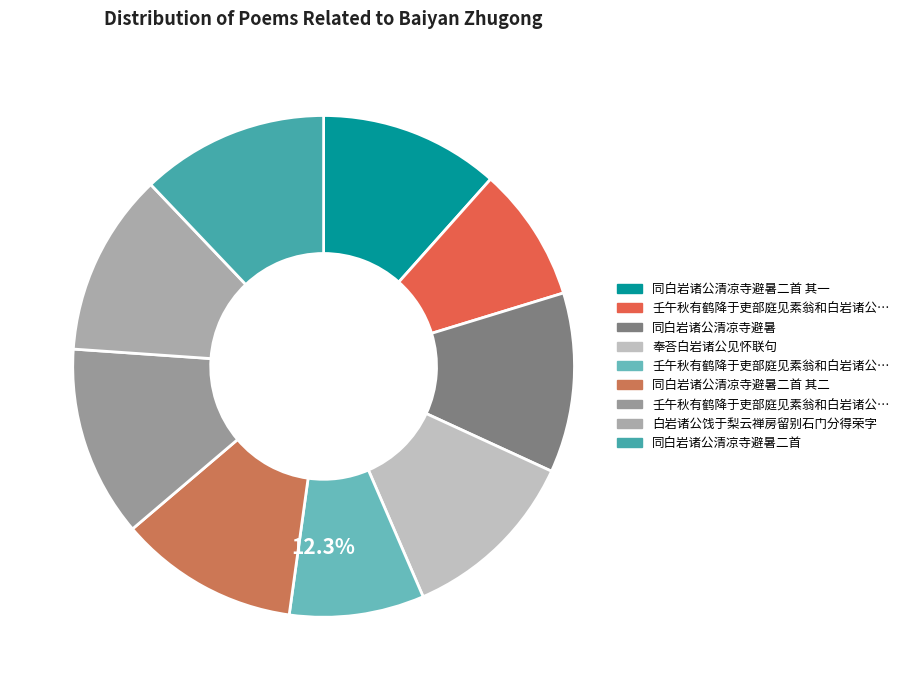

Approximately how many times larger is the value at 同白岩诸公清凉寺避暑二首 其一 compared to 同白岩诸公清凉寺避暑二首 其二?

1.0